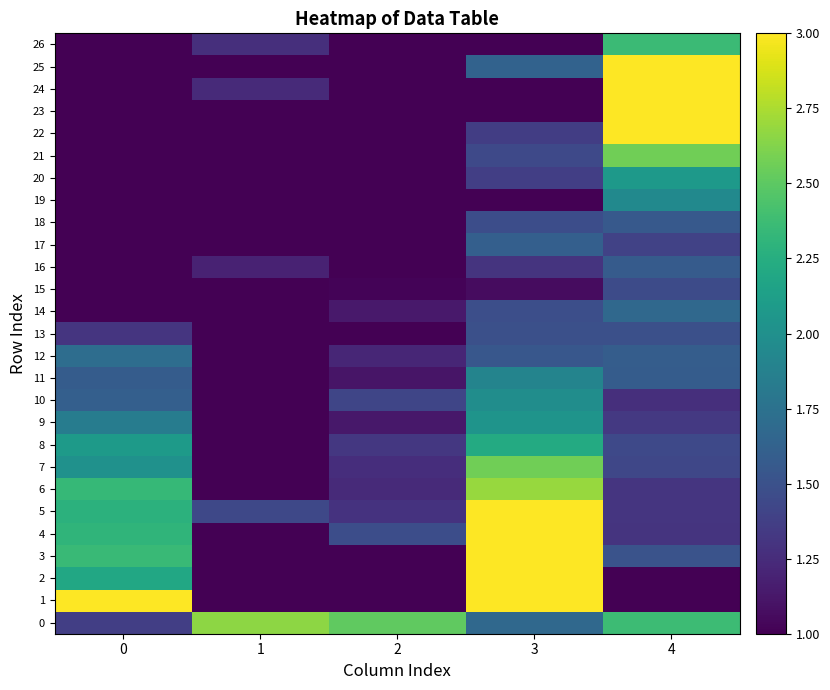

At which category is the sum across all series the highest?

3